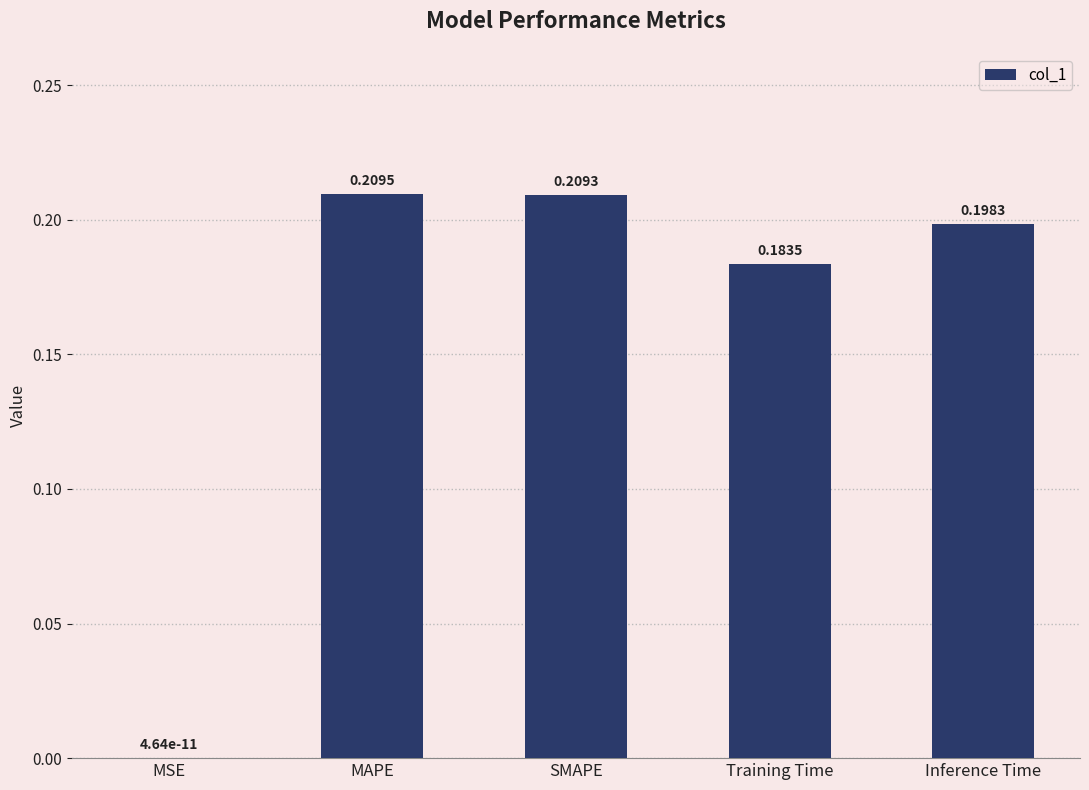

Which has a higher value, SMAPE or MAPE?

MAPE